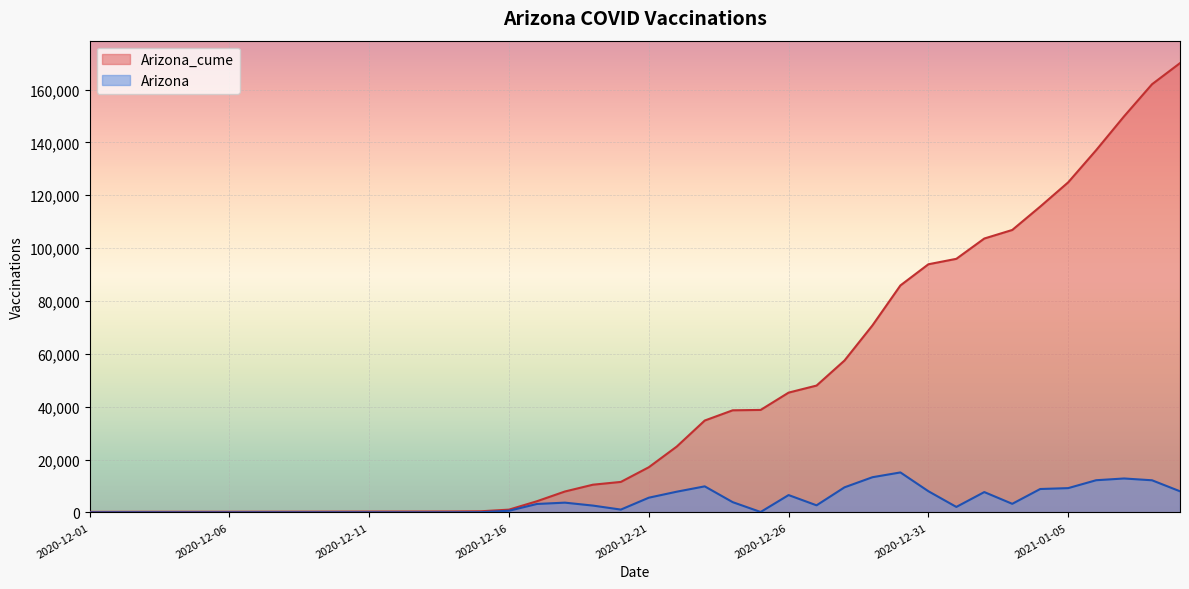

Which series has the largest range (max minus min)?

Arizona_cume